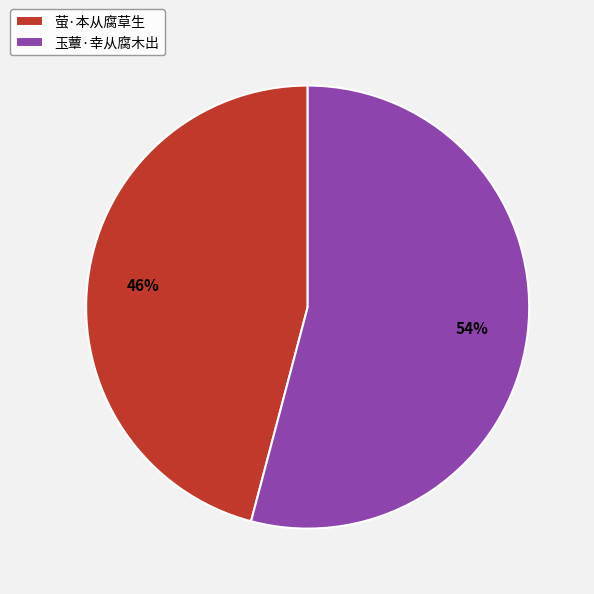

The 玉蕈·幸从腐木出 slice represents 64% of the pie. True or false?

False